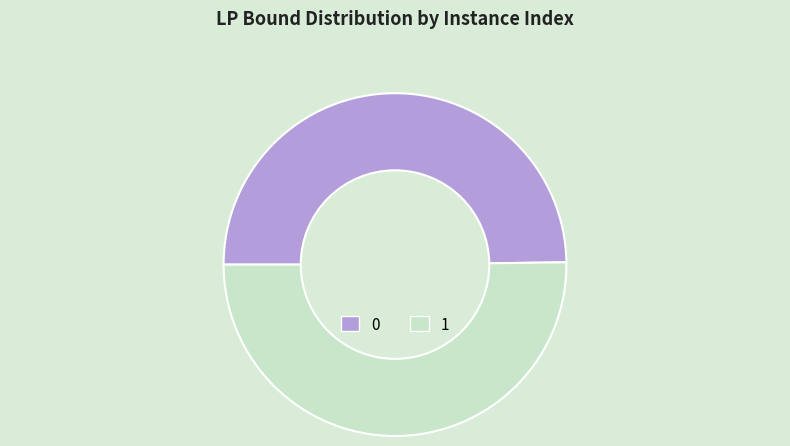

How many segments does this pie chart have?

2